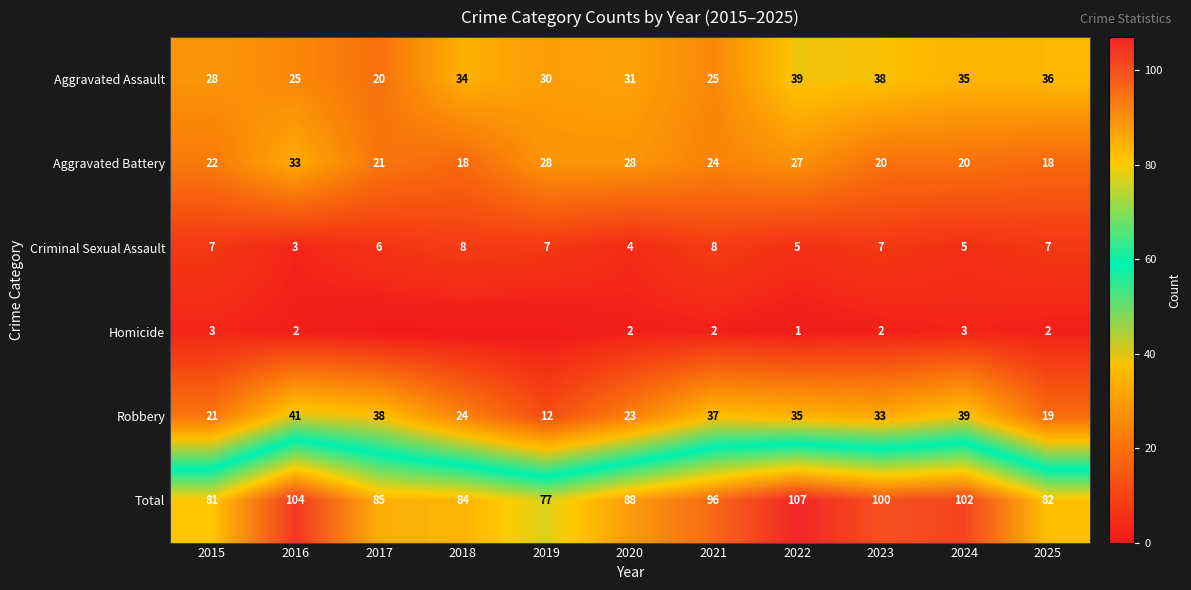

How many distinct data groups are displayed?

6